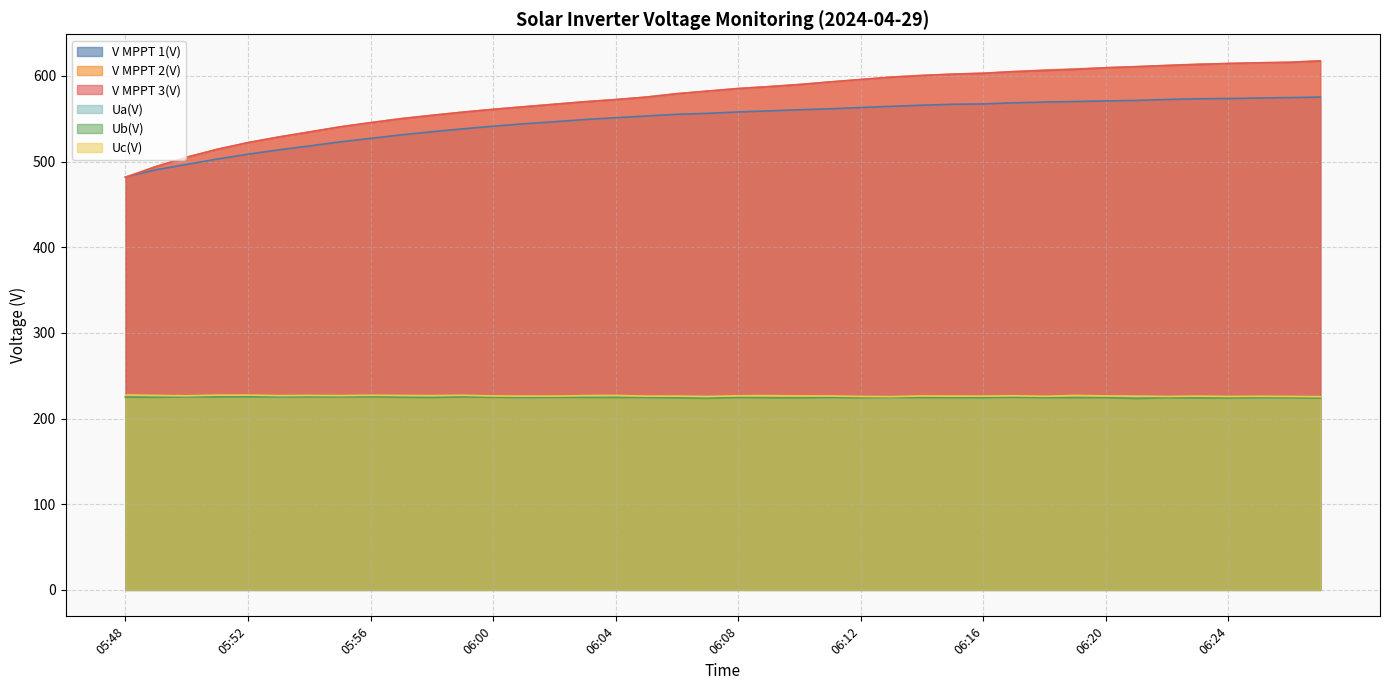

Does the chart display data point markers on the line(s)?

No